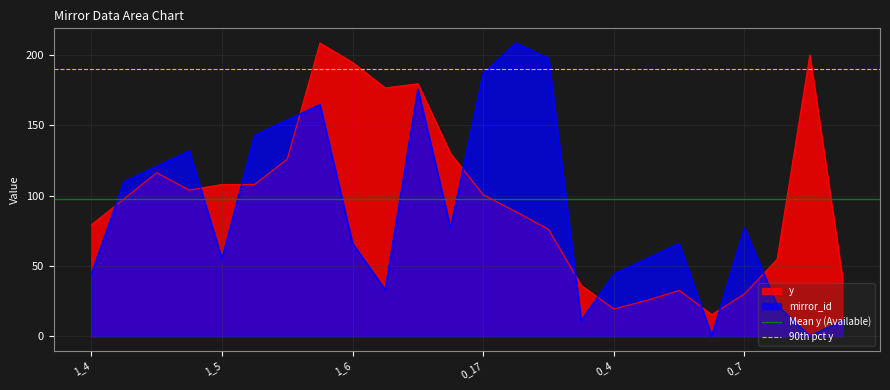

What is the sum of all Mean y (Available) values?

195.8